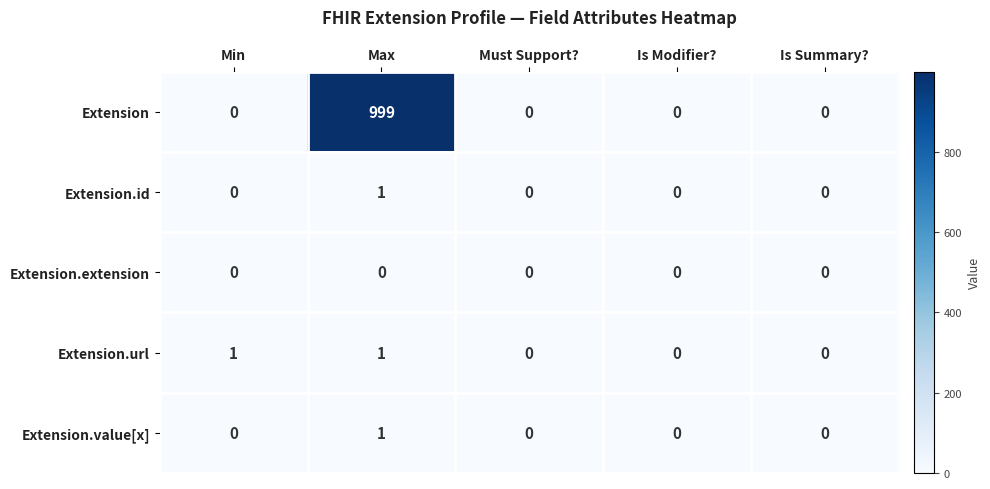

At which category is the sum across all series the highest?

Max